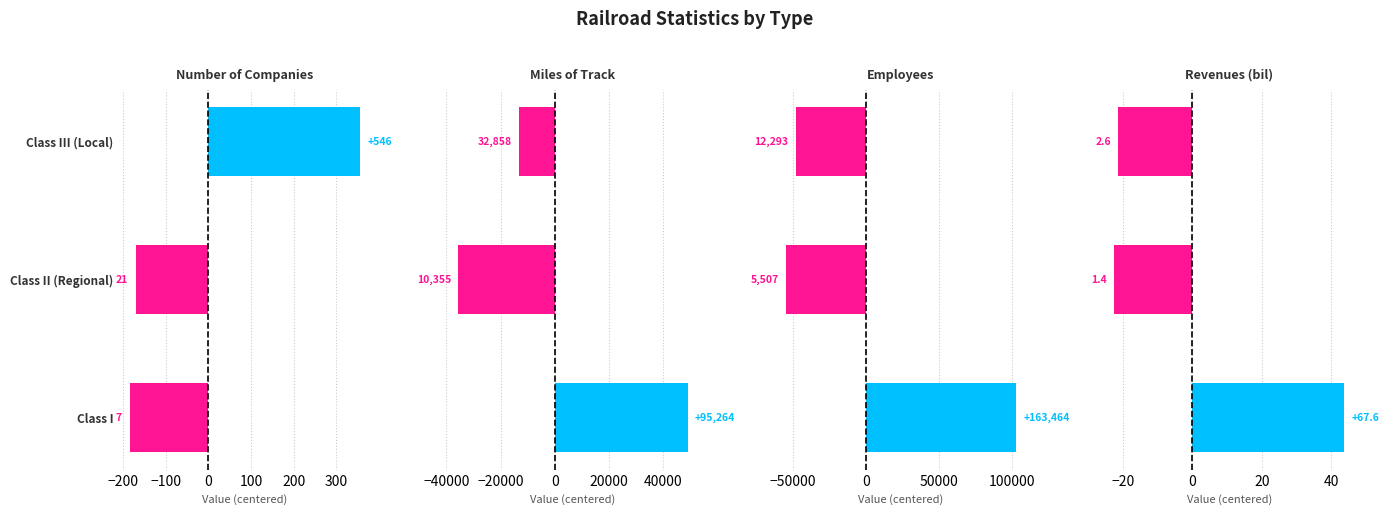

The value of Employees at Class III (Local) is -48128.3. True or false?

True